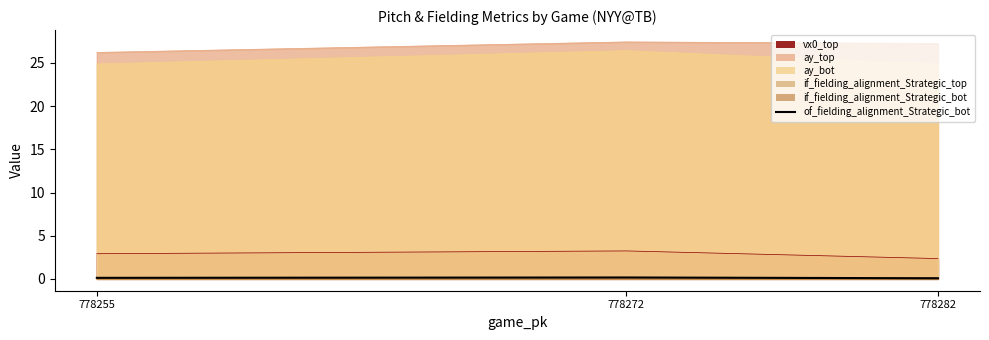

What is the value of the 2nd point from the left?

0.2